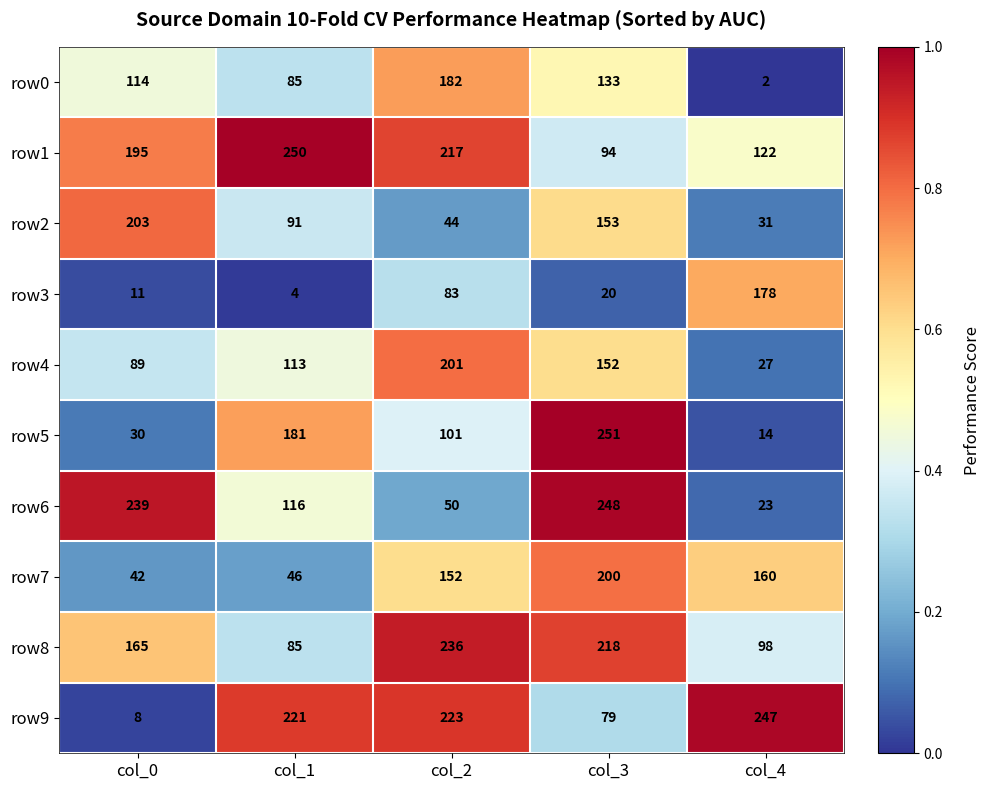

Is it true that row8 equals 273 at col_0?

False